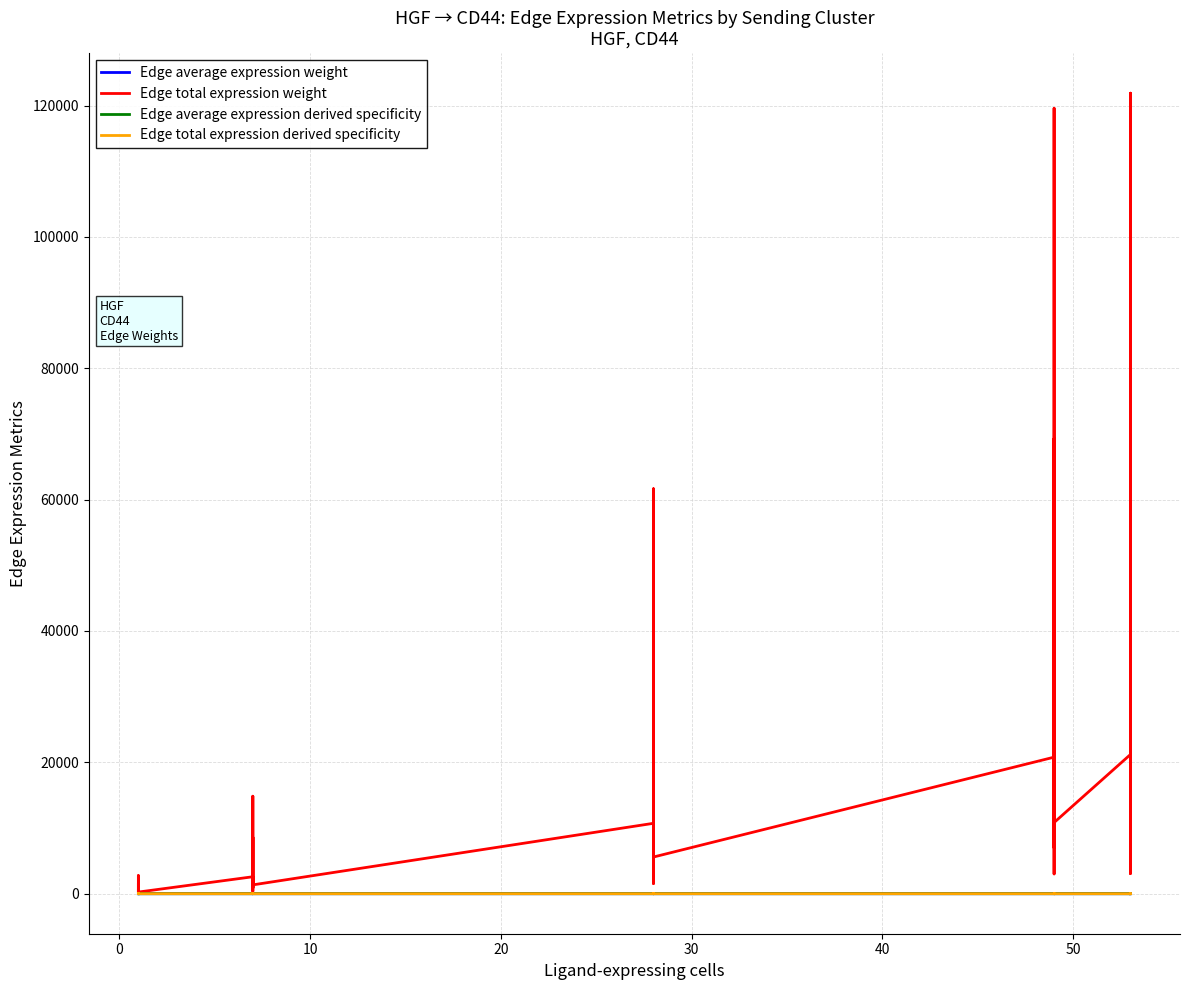

True or false: Edge total expression weight and Edge total expression derived specificity intersect in this chart.

False